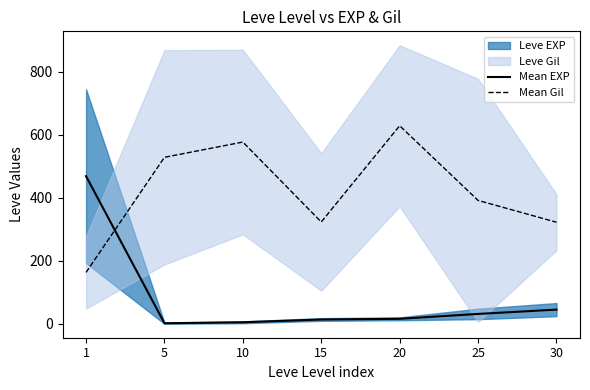

At which category is the sum across all series the highest?

20